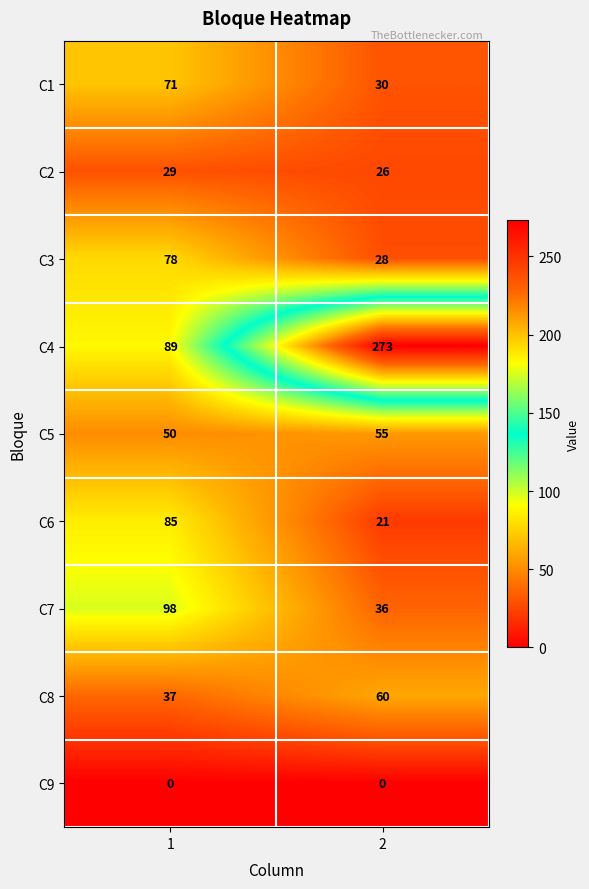

What is the sum of all C1 values?

101